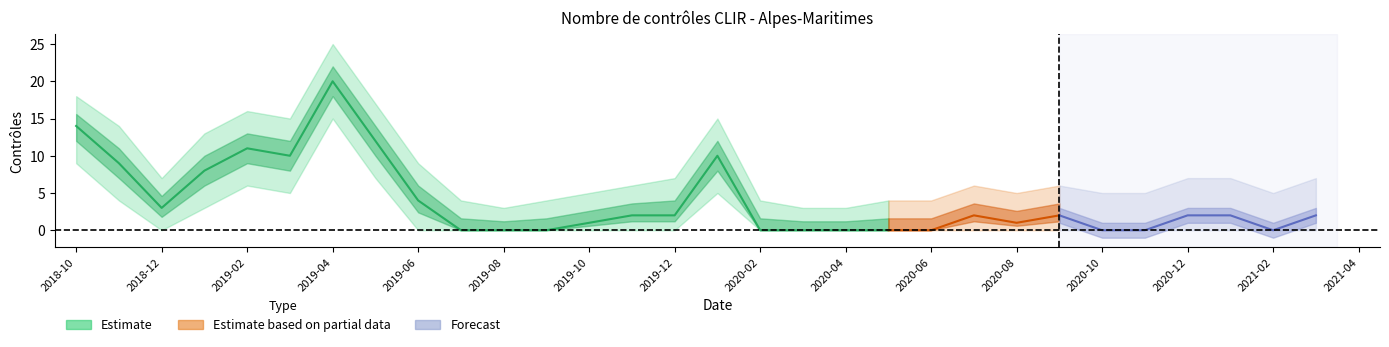

True or false: Alpes-Maritimes and Alpes-Maritimes_lower cross at least once.

False